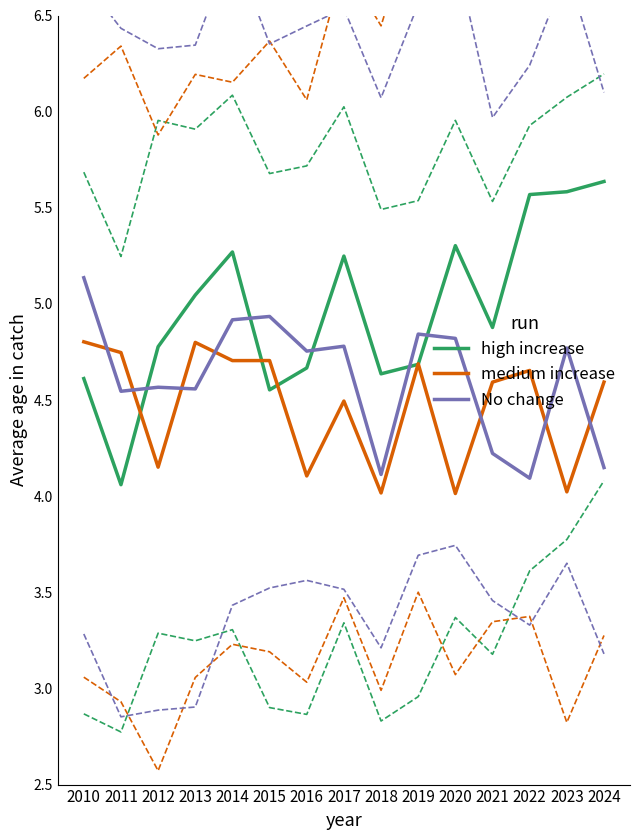

List the labels in order of medium increase value, largest first.

2010, 2013, 2011, 2015, 2014, 2019, 2022, 2024, 2021, 2017, 2012, 2016, 2023, 2018, 2020